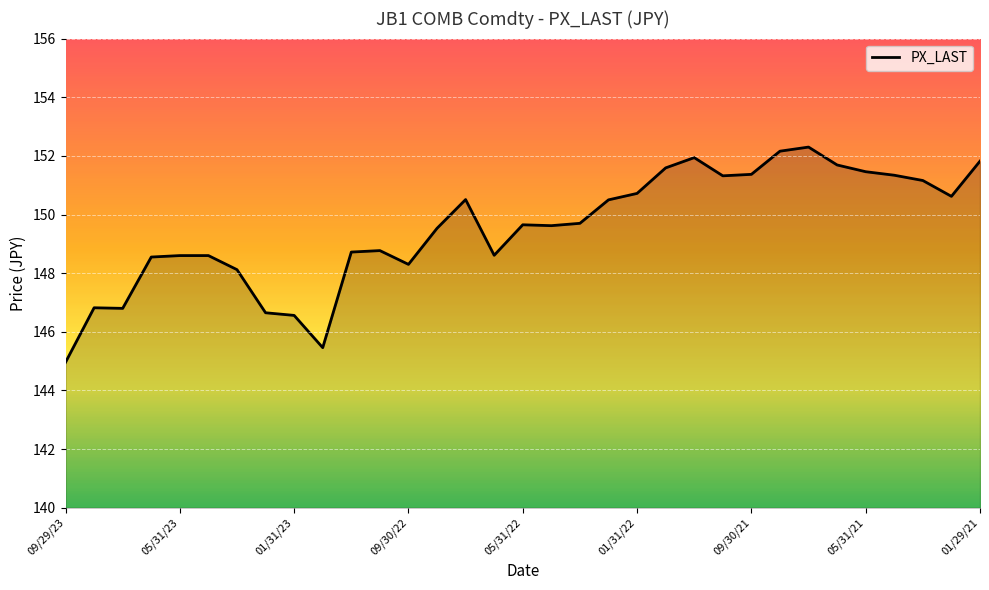

What is the smallest value displayed?

145.0